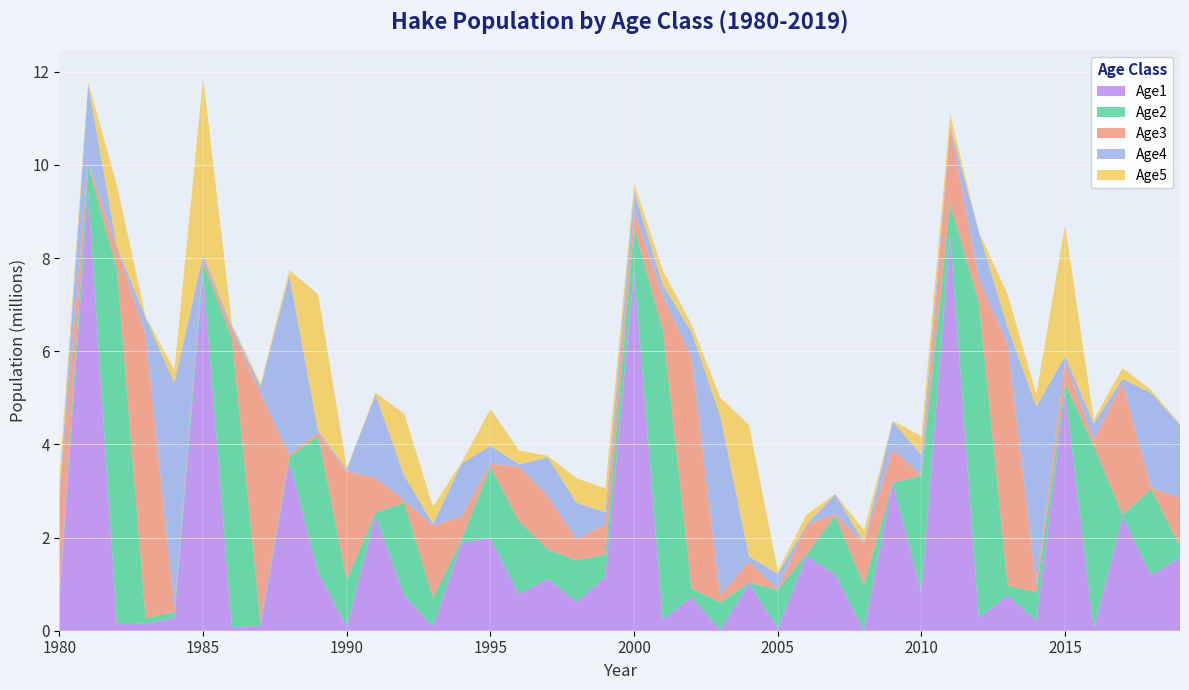

Reading right to left, what are all the values shown in this chart?

Age1: 2019=1578860.0	2018=1189620.0	2017=2457360.0	2016=45539.7	2015=5136230.0	2014=214138.0	2013=758748.0	2012=271460.0	2011=8507080.0	2010=830559.0	2009=3166630.0	2008=16135.5	2007=1211450.0	2006=1600670.0	2005=57065.2	2004=1015960.0	2003=20894.6	2002=725290.0	2001=228480.0	2000=7717070.0	1999=1161670.0	1998=617482.0	1997=1116540.0	1996=781853.0	1995=1992660.0	1994=1892550.0	1993=90632.2	1992=765531.0	1991=2468540.0	1990=85965.5	1989=1260010.0	1988=3645360.0	1987=107268.0	1986=75178.2	1985=7679600.0	1984=278847.0	1983=150643.0	1982=142441.0	1981=9428950.0	1980=698144.0
Age2: 2019=224436.0	2018=1854220.0	2017=35045.1	2016=3925880.0	2015=172090.0	2014=606136.0	2013=218791.0	2012=6782310.0	2011=661831.0	2010=2504730.0	2009=12937.5	2008=957535.0	2007=1264760.0	2006=43496.4	2005=821352.0	2004=16800.5	2003=587771.0	2002=184986.0	2001=6233970.0	2000=935454.0	1999=473998.0	1998=893096.0	1997=630536.0	1996=1564950.0	1995=1530490.0	1994=73175.9	1993=618163.0	1992=1986720.0	1991=68260.5	1990=1014930.0	1989=2930260.0	1988=86458.5	1987=60625.1	1986=6200590.0	1985=225538.0	1984=121729.0	1983=115138.0	1982=7614950.0	1981=563211.0	1980=62617.6
Age3: 2019=1050940.0	2018=25843.3	2017=2822330.0	2016=131924.0	2015=468441.0	2014=166938.0	2013=5177600.0	2012=500961.0	2011=1652320.0	2010=9664.0	2009=709087.0	2008=899029.0	2007=29858.1	2006=623334.0	2005=13244.6	2004=458390.0	2003=148504.0	2002=4966400.0	2001=722597.0	2000=345665.0	1999=642483.0	1998=446881.0	1997=1139610.0	1996=1182680.0	1995=58450.8	1994=492539.0	1993=1546320.0	1992=51135.0	1991=752908.0	1990=2317010.0	1989=68165.1	1988=48131.3	1987=4933190.0	1986=180243.0	1985=97623.6	1984=92153.2	1983=6095660.0	1982=449422.0	1981=49922.4	1980=2142390.0
Age4: 2019=1564420.0	2018=2031240.0	2017=92591.8	2016=342759.0	2015=122424.0	2014=3828800.0	2013=368460.0	2012=1006240.0	2011=6599.6	2010=435533.0	2009=604020.0	2008=20231.5	2007=425784.0	2006=9522.2	2005=332815.0	2004=103181.0	2003=3854850.0	2002=537034.0	2001=241148.0	2000=442316.0	1999=264715.0	1998=790050.0	1997=835799.0	1996=44775.9	1995=385190.0	1994=1133430.0	1993=37030.6	1992=524490.0	1991=1779630.0	1990=52750.8	1989=37182.2	1988=3852040.0	1987=141332.0	1986=77193.9	1985=73179.3	1984=4828020.0	1983=355772.0	1982=39286.6	1981=1687410.0	1980=61915.4
Age5: 2019=22191.7	2018=64118.3	2017=235718.0	2016=88174.7	2015=2812000.0	2014=269231.0	2013=693775.0	2012=4531.4	2011=260574.0	2010=392234.0	2009=14277.0	2008=262243.0	2007=6284.5	2006=215264.0	2005=61699.8	2004=2821530.0	2003=393620.0	2002=164859.0	2001=308179.0	2000=162545.0	1999=518015.0	1998=523037.0	1997=32413.7	1996=290152.0	1995=795680.0	1994=26498.6	1993=372221.0	1992=1332150.0	1991=39910.5	1990=28290.1	1989=2929090.0	1988=108935.0	1987=59847.6	1986=57391.6	1985=3804320.0	1984=279494.0	1983=30829.2	1982=1313470.0	1981=48310.3	1980=350165.0